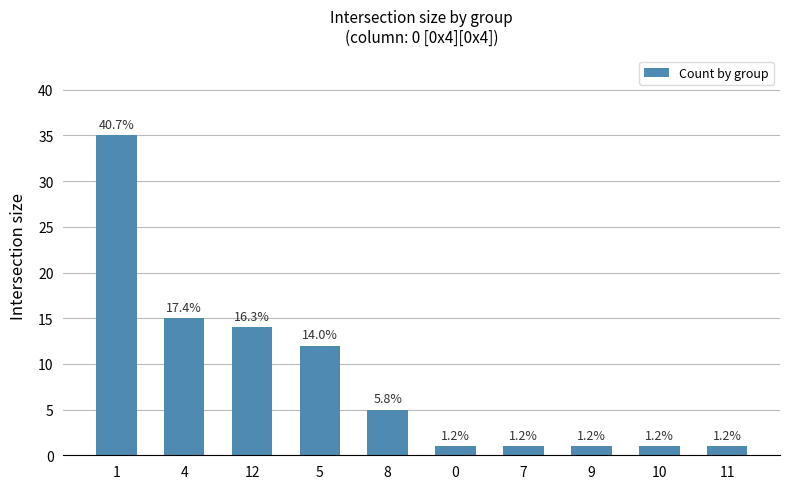

Reading right to left, extract all data points from this chart.

11=1	10=1	9=1	7=1	0=1	8=5	5=12	12=14	4=15	1=35